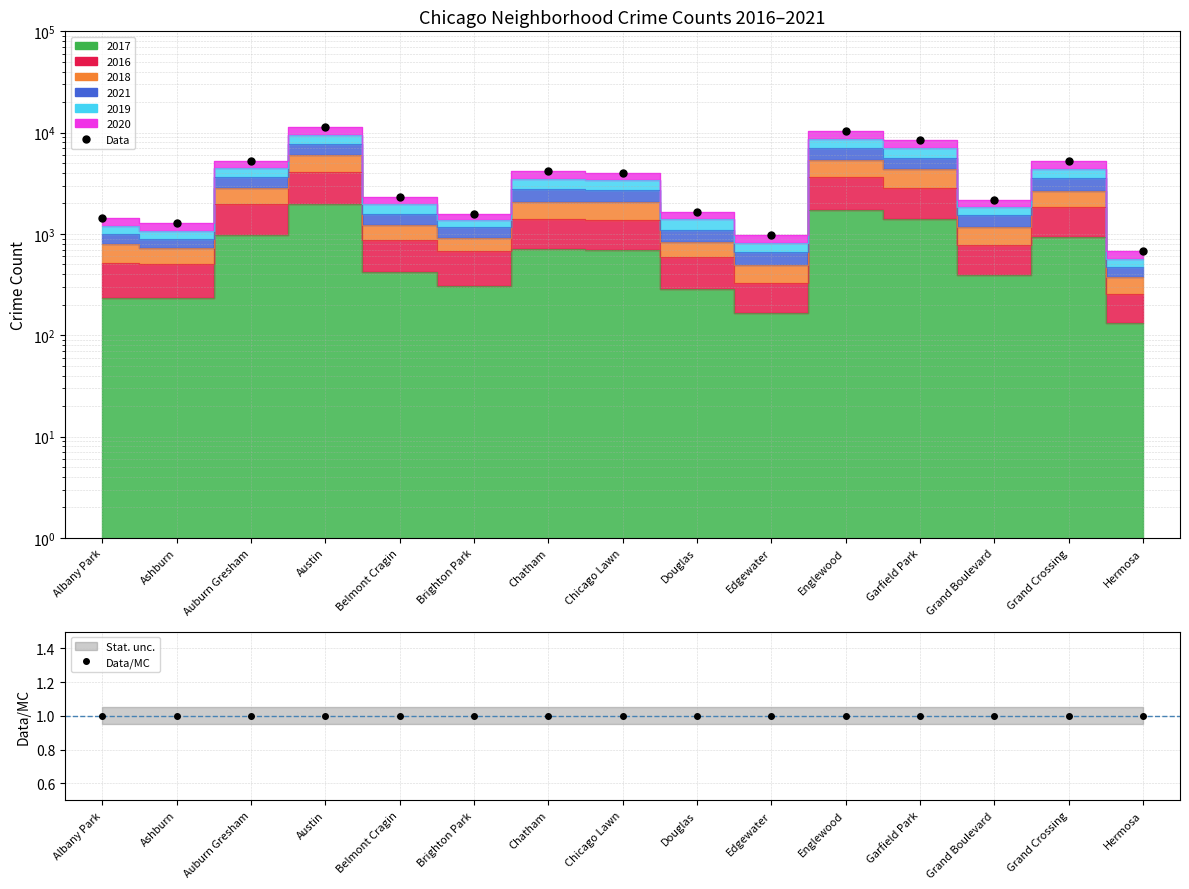

List the series in order of their peak value, highest first.

Data, Data/MC